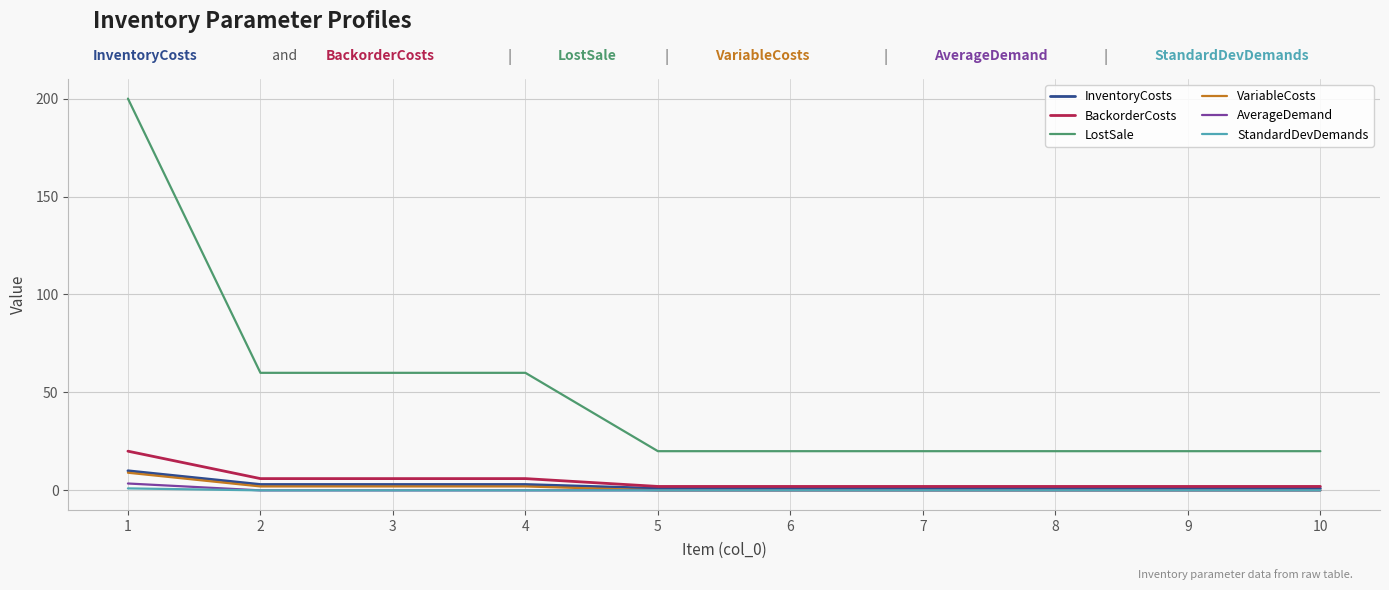

Which series has the largest range (max minus min)?

LostSale